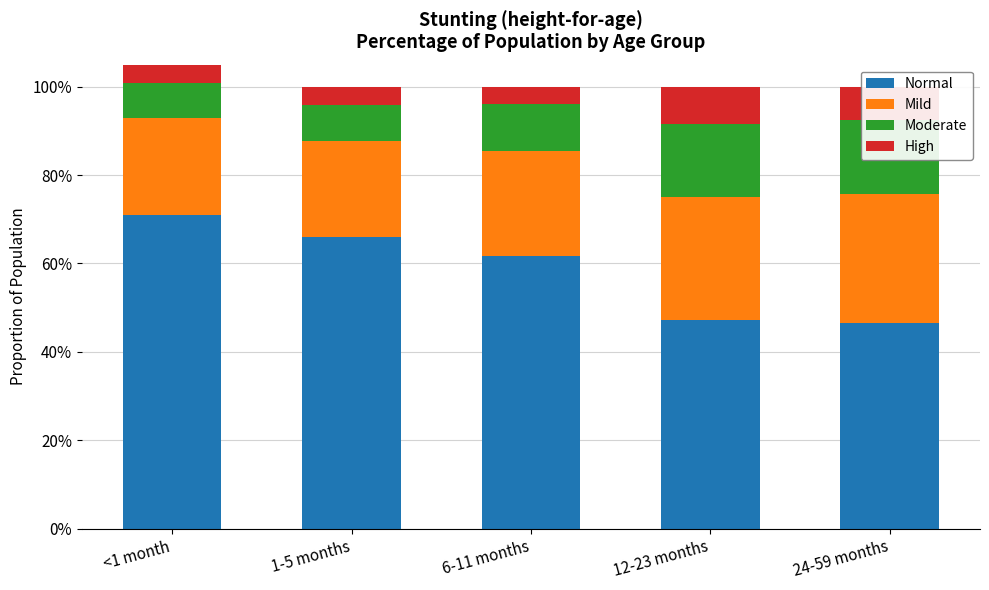

Are the bars grouped side by side (vs. stacked)?

No